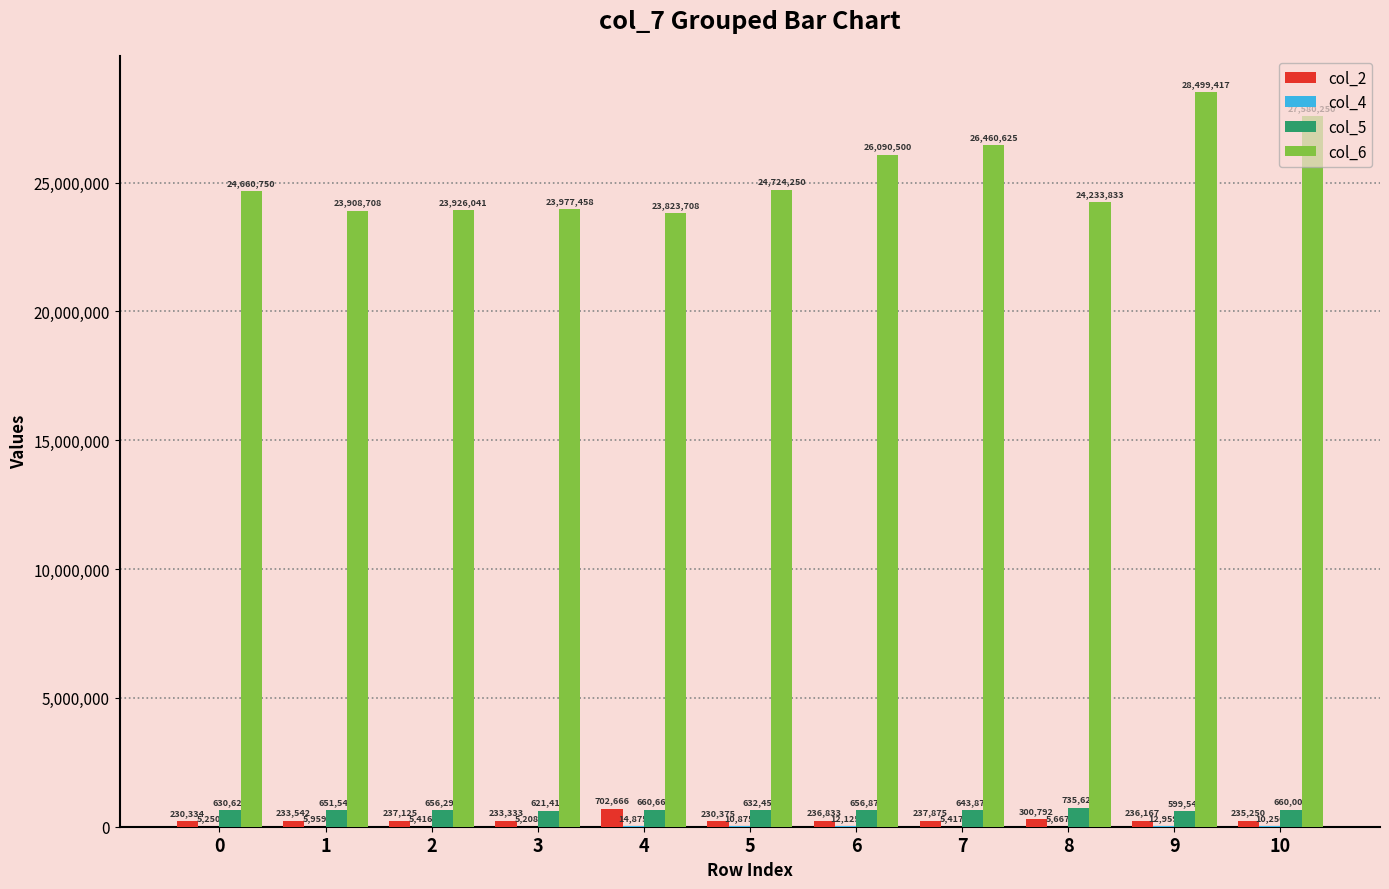

What is the sum of all col_6 values?

277885540